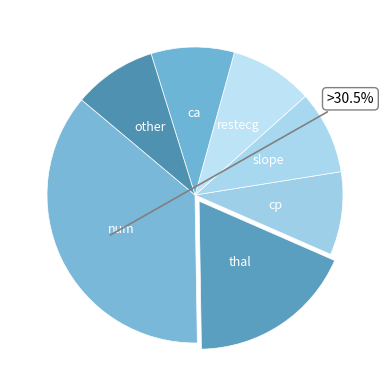

To the nearest percent, what portion does num represent?

36%